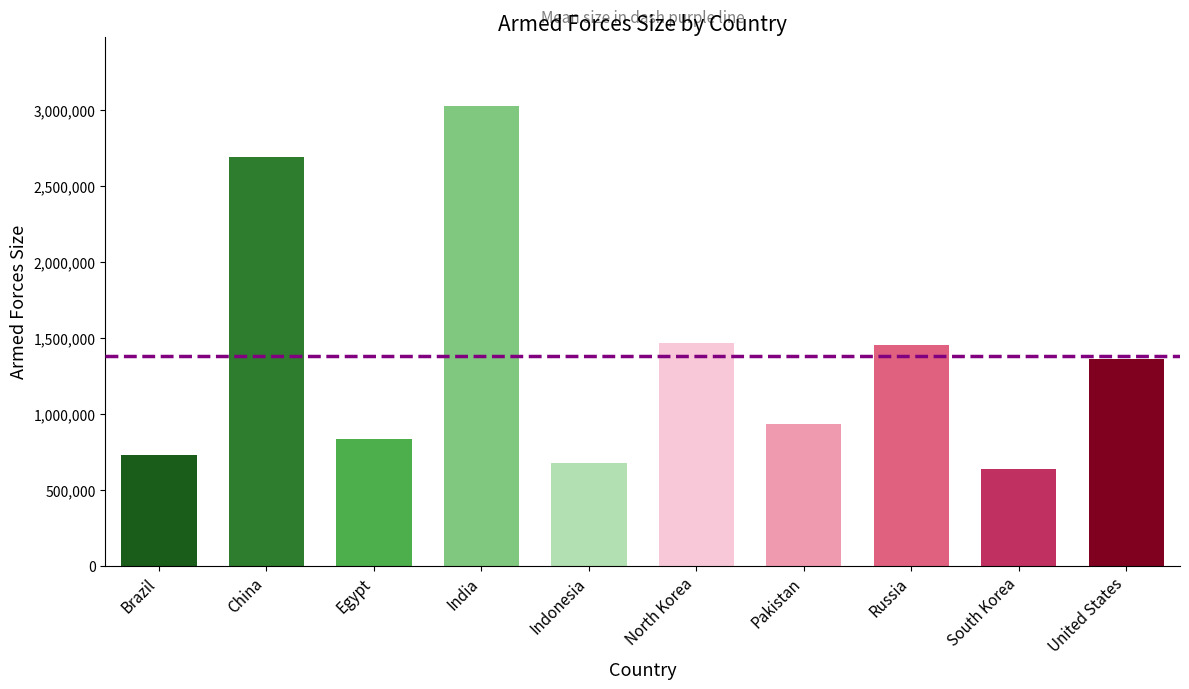

The chart shows a value of 4662894 at China. True or false?

False